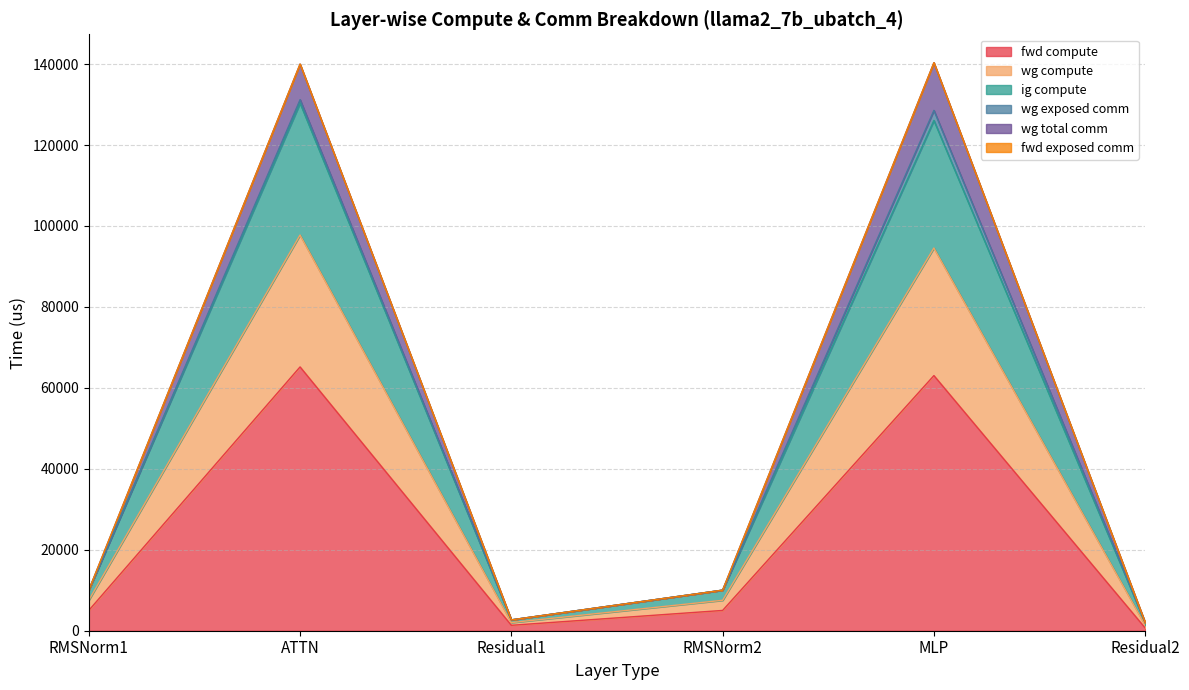

Which series changed the most between RMSNorm1 and RMSNorm2?

fwd compute